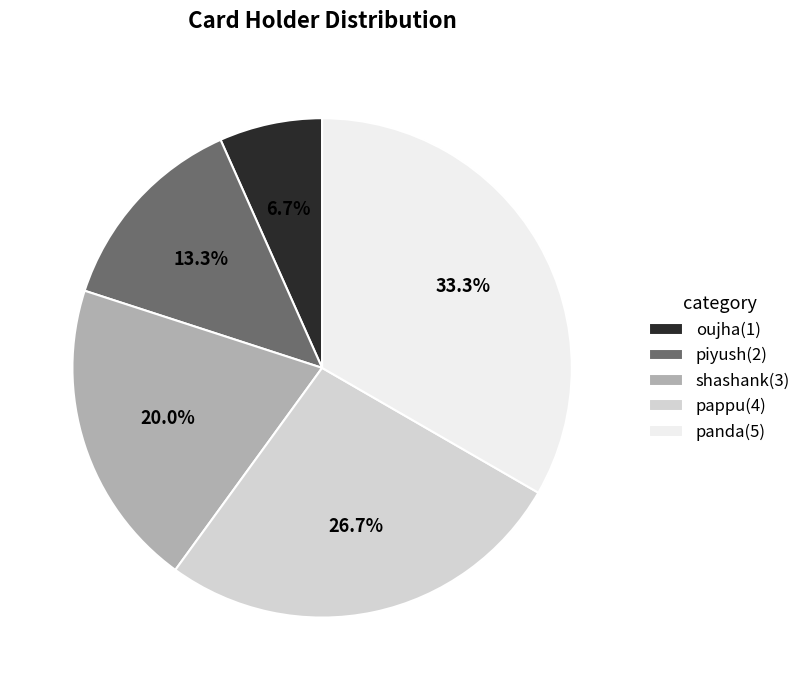

Is it true that panda is 46% of the pie?

False